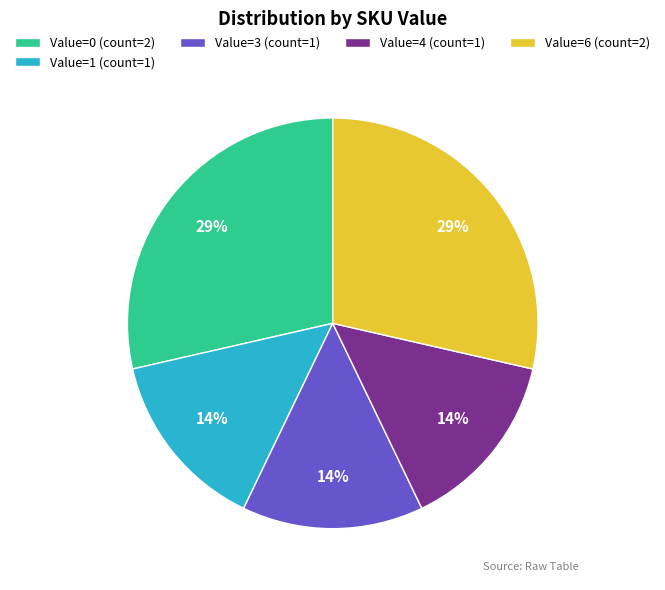

Do Value=0 (count=2) and Value=1 (count=1) together represent more than half of the pie?

No